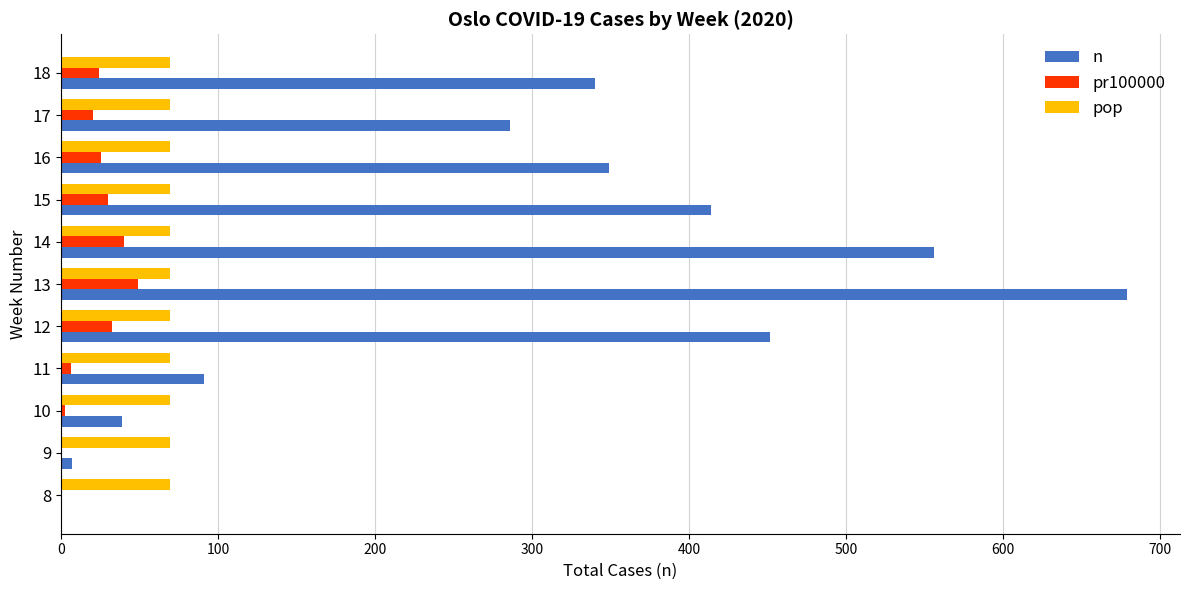

Which series has the largest total across all categories?

n